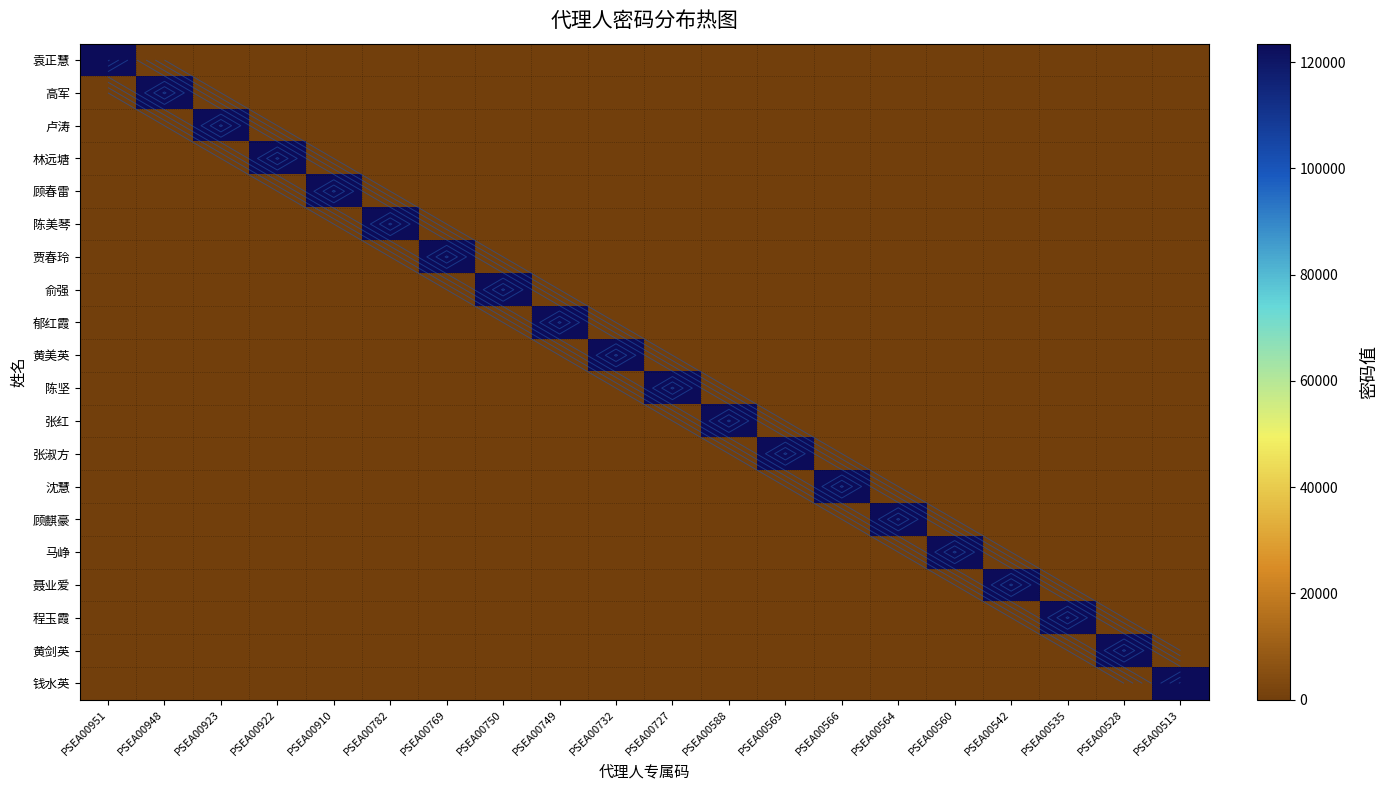

At how many categories does at least one series exceed 79903?

20